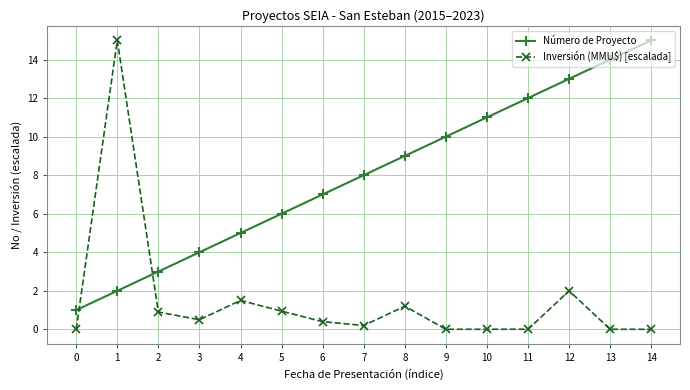

Rank the series by their average value, from highest to lowest.

Número de Proyecto, Inversión (MMU$) [escalada]